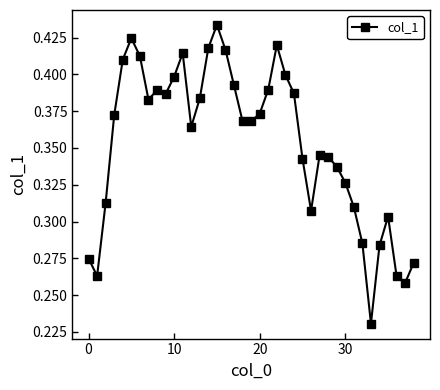

Count the values in the range 0 to 1.

39